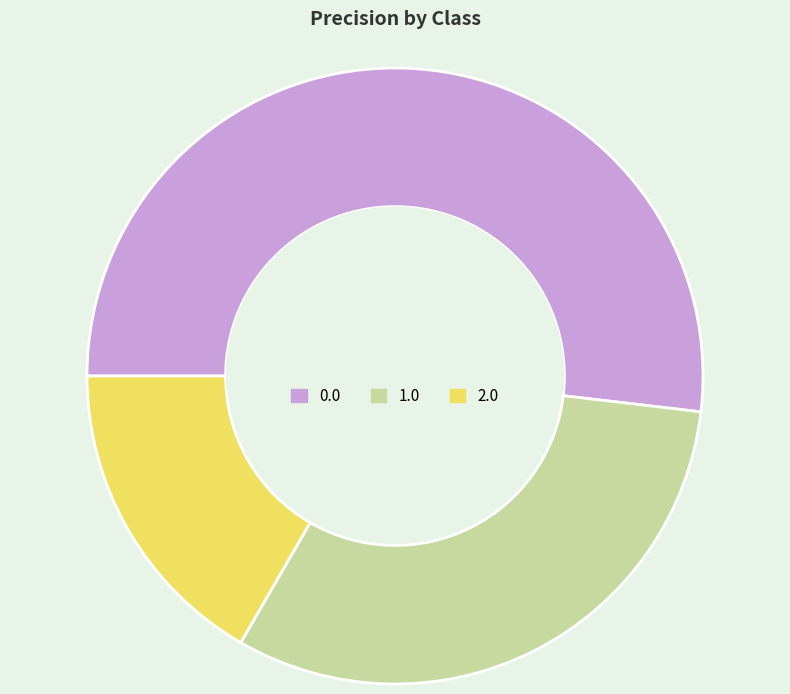

Between 2.0 and 1.0, which is larger?

1.0